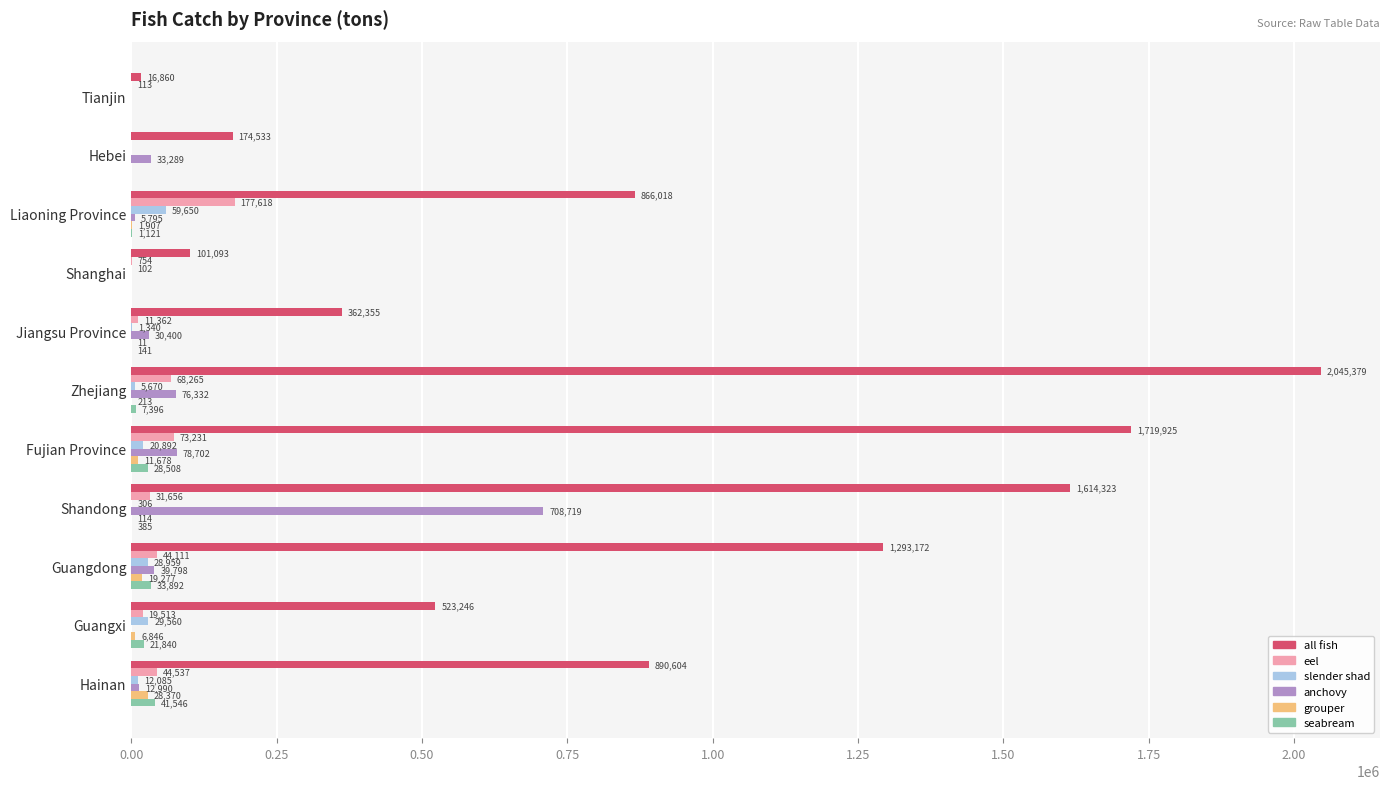

Which series changed the most between Guangdong and Hainan?

all fish